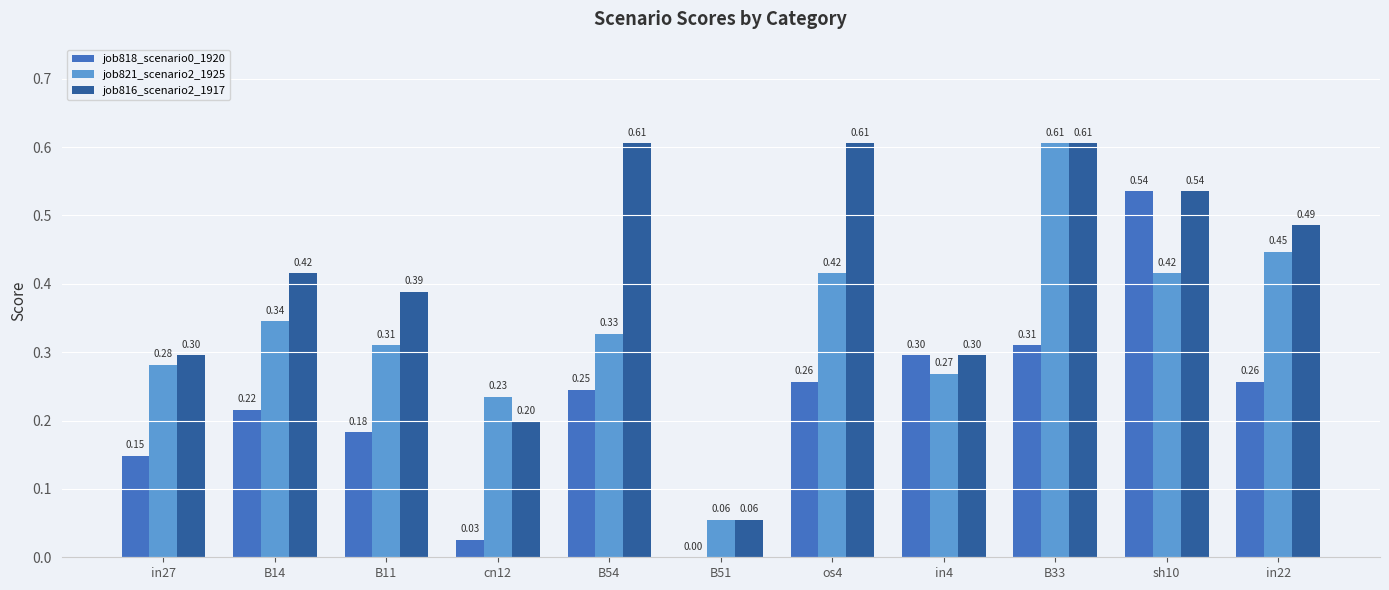

Is the value of job816_scenario2_1917 at B11 greater than the value of job818_scenario0_1920 at cn12?

Yes